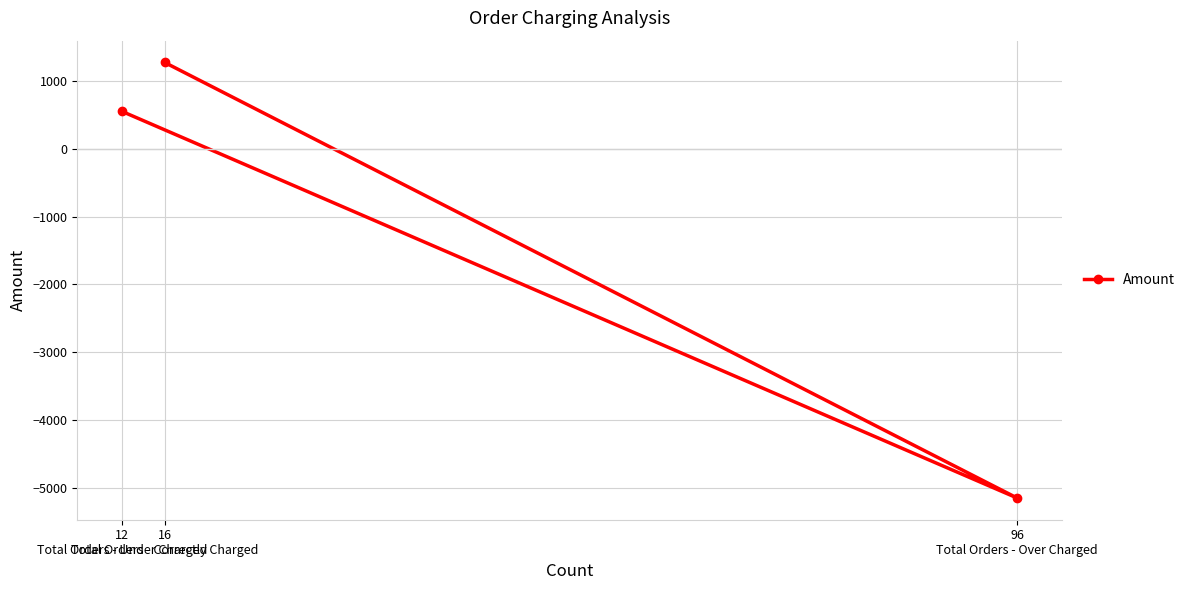

What position from the left is 16
Total Orders - Correctly Charged?

2